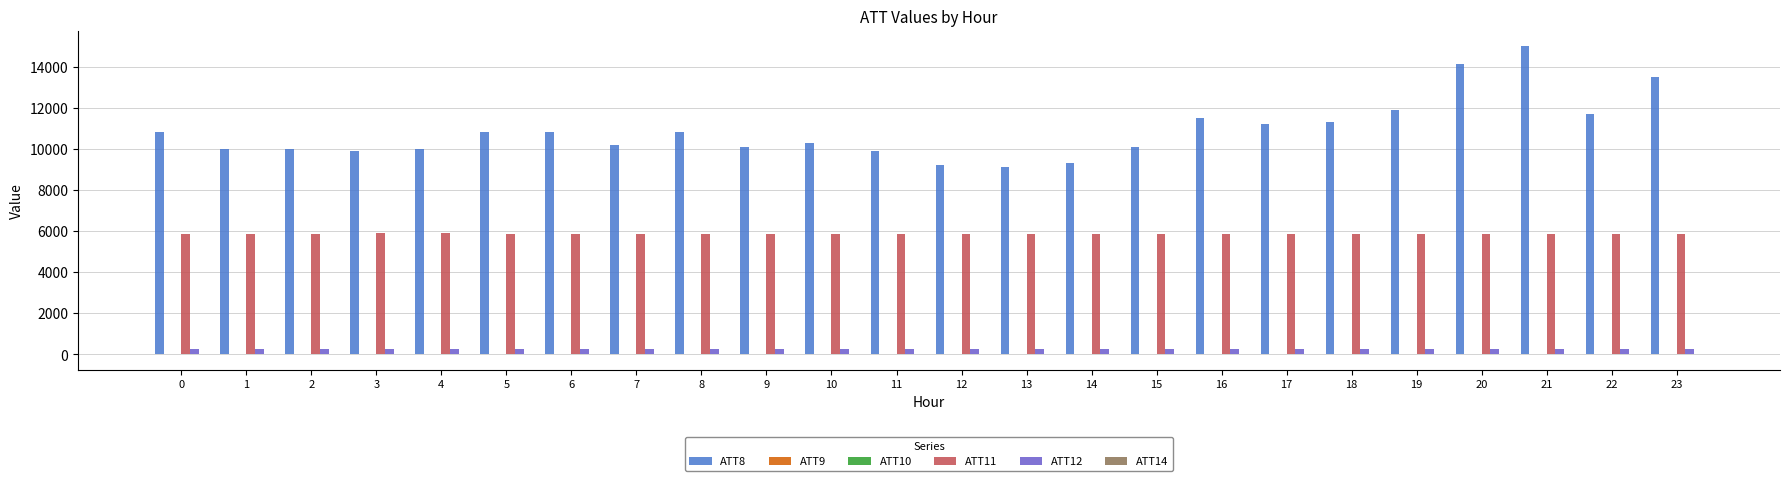

The value of ATT11 at 11 is 8952.2. True or false?

False